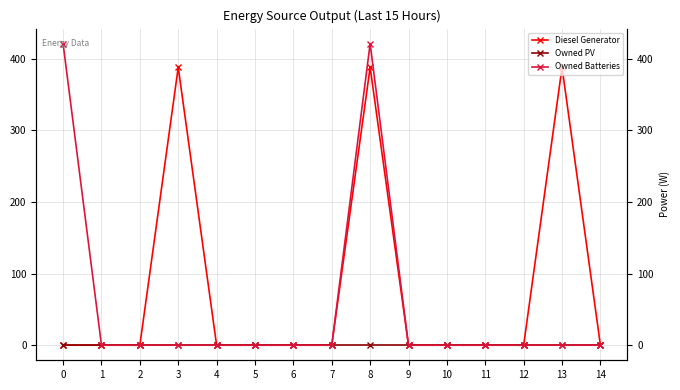

The Owned Batteries series shows -211 at 4. True or false?

False